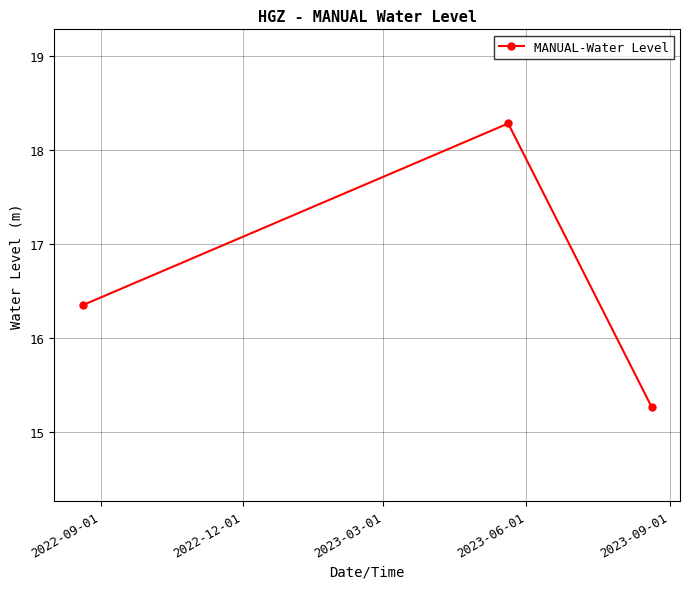

What is the average value?

16.6